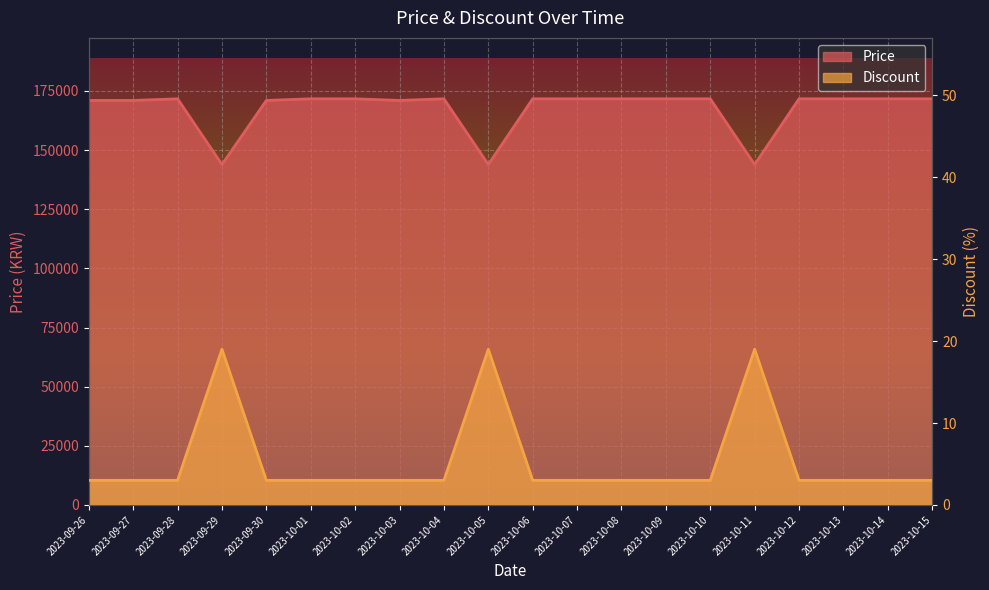

In Price, how many points are higher than both neighbors (excluding endpoints)?

2